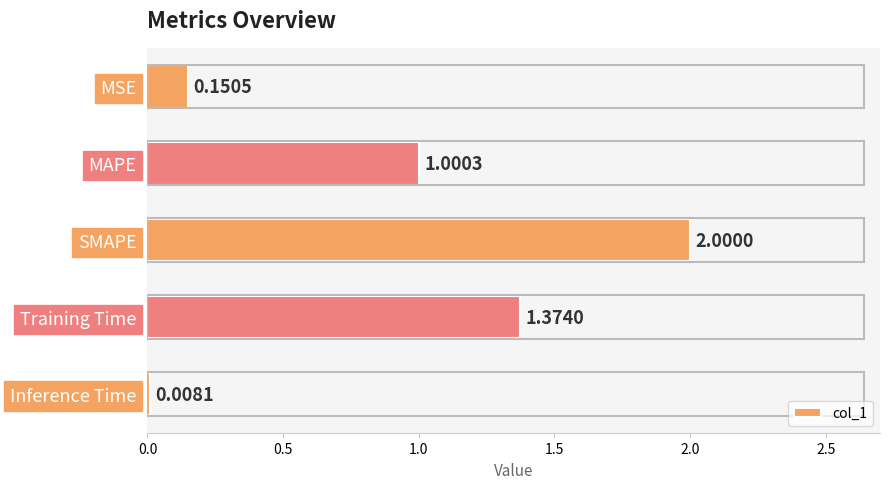

What is the difference between the maximum and minimum values?

2.0